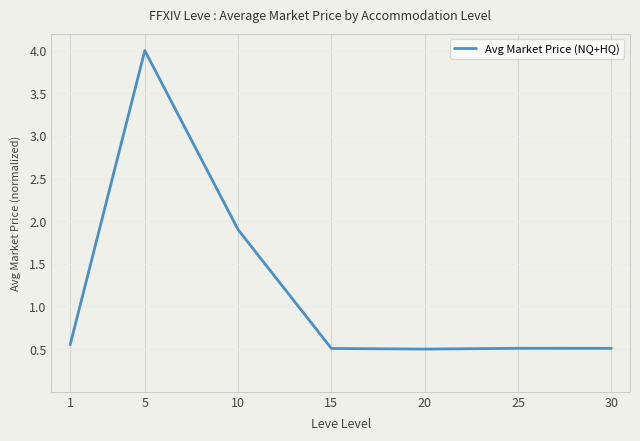

What value does the data have at 5?

4.0